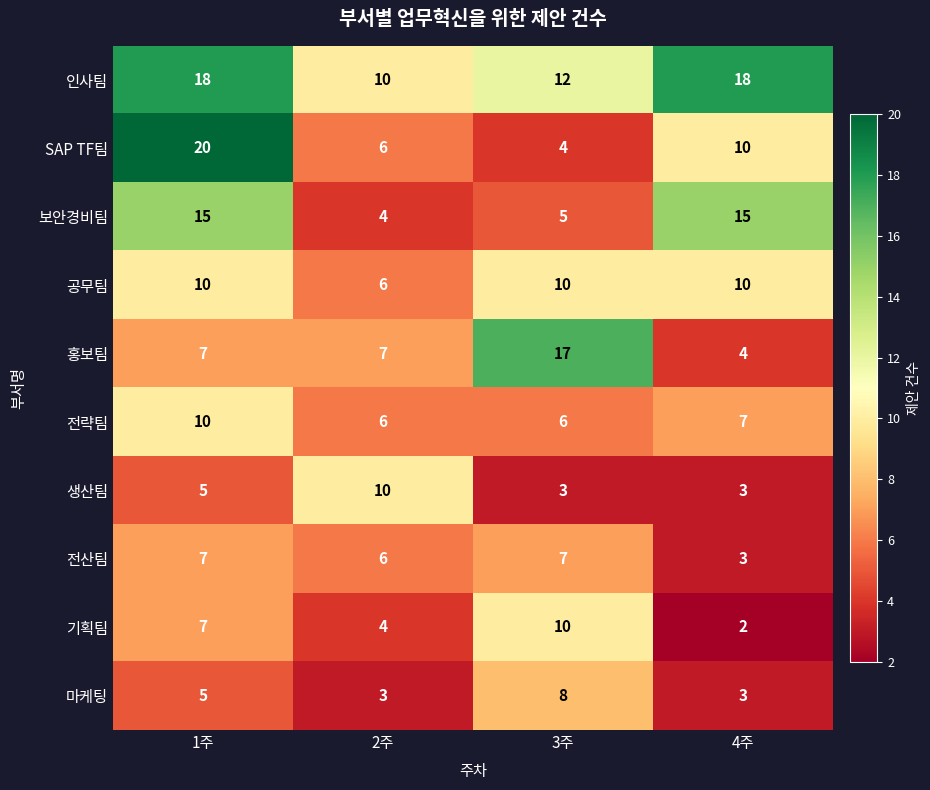

The 보안경비팀 series shows 15 at 1주. True or false?

True